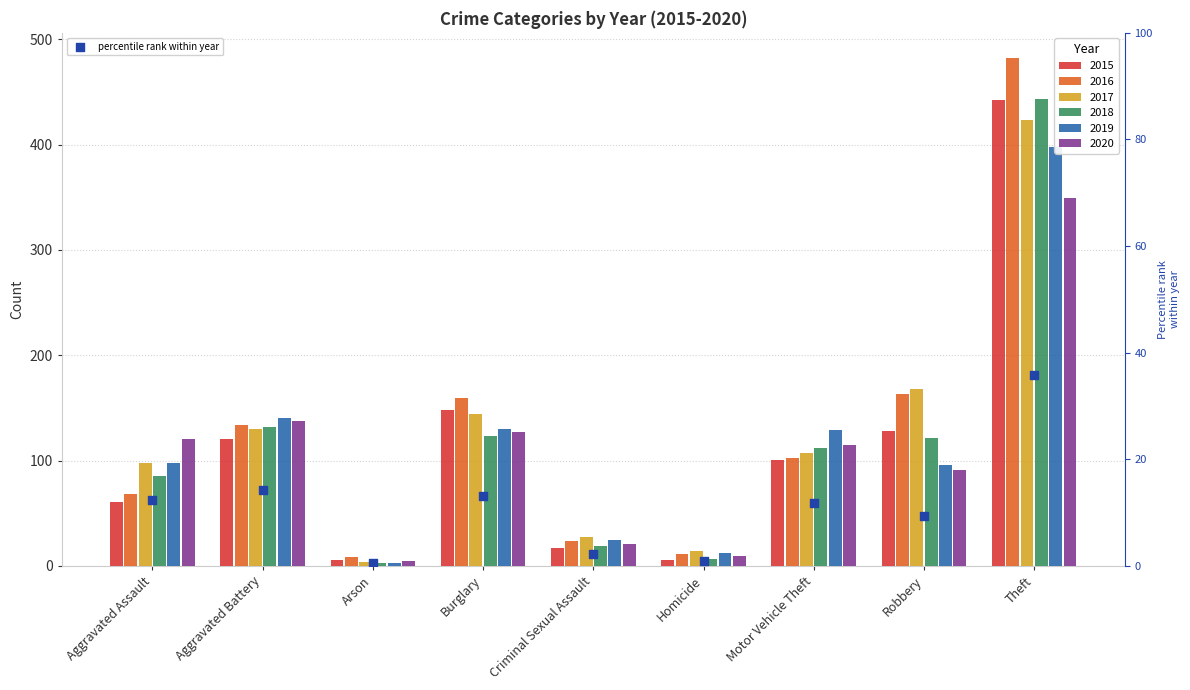

Which has a higher value, Criminal Sexual Assault or Motor Vehicle Theft?

Motor Vehicle Theft